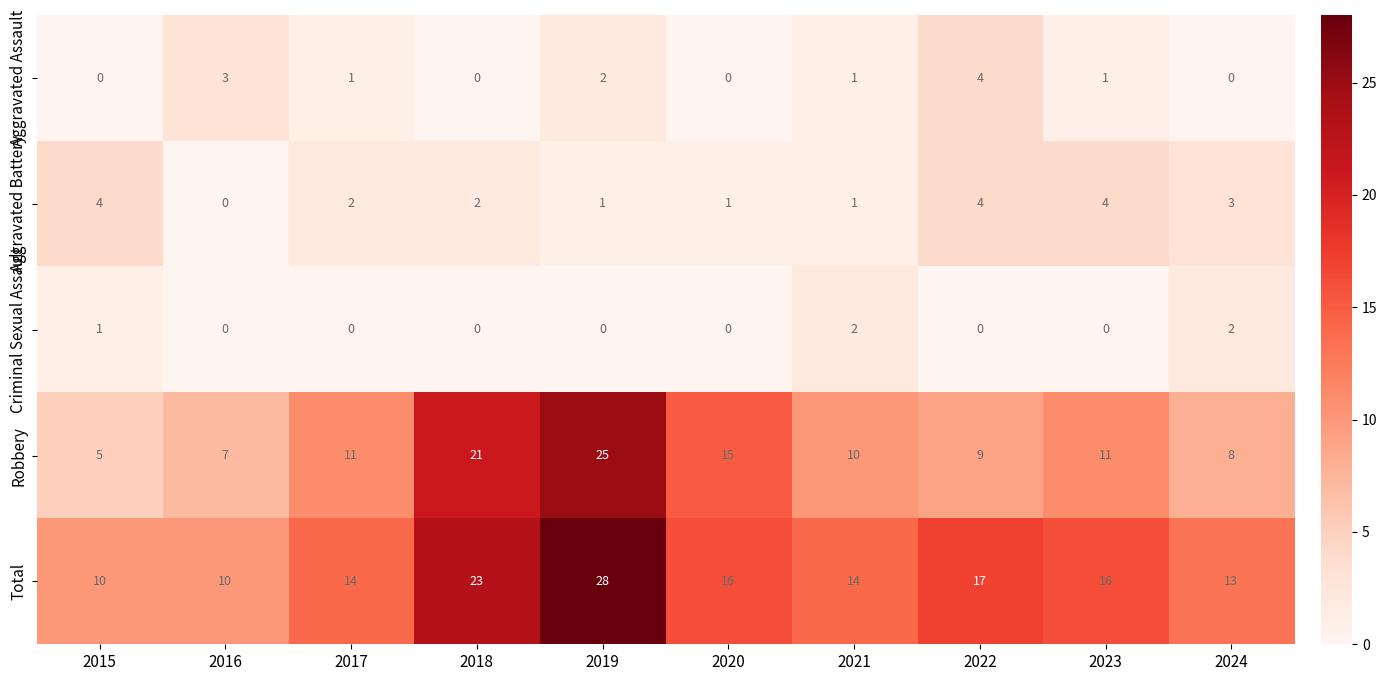

What is the greatest value displayed?

28